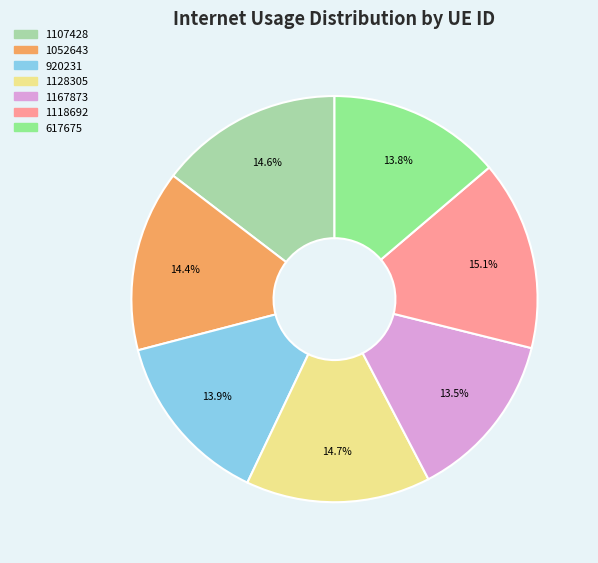

Does any single category account for the majority?

No